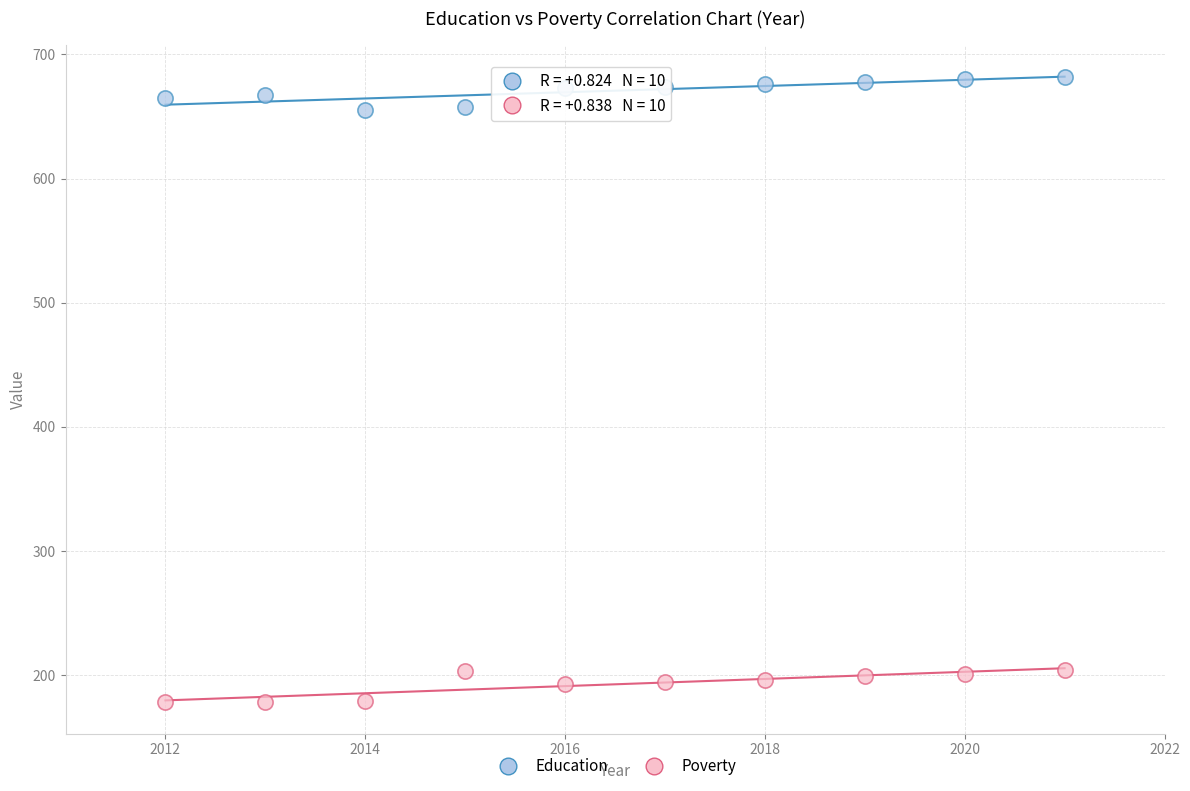

Which series reaches the maximum Y coordinate?

Education